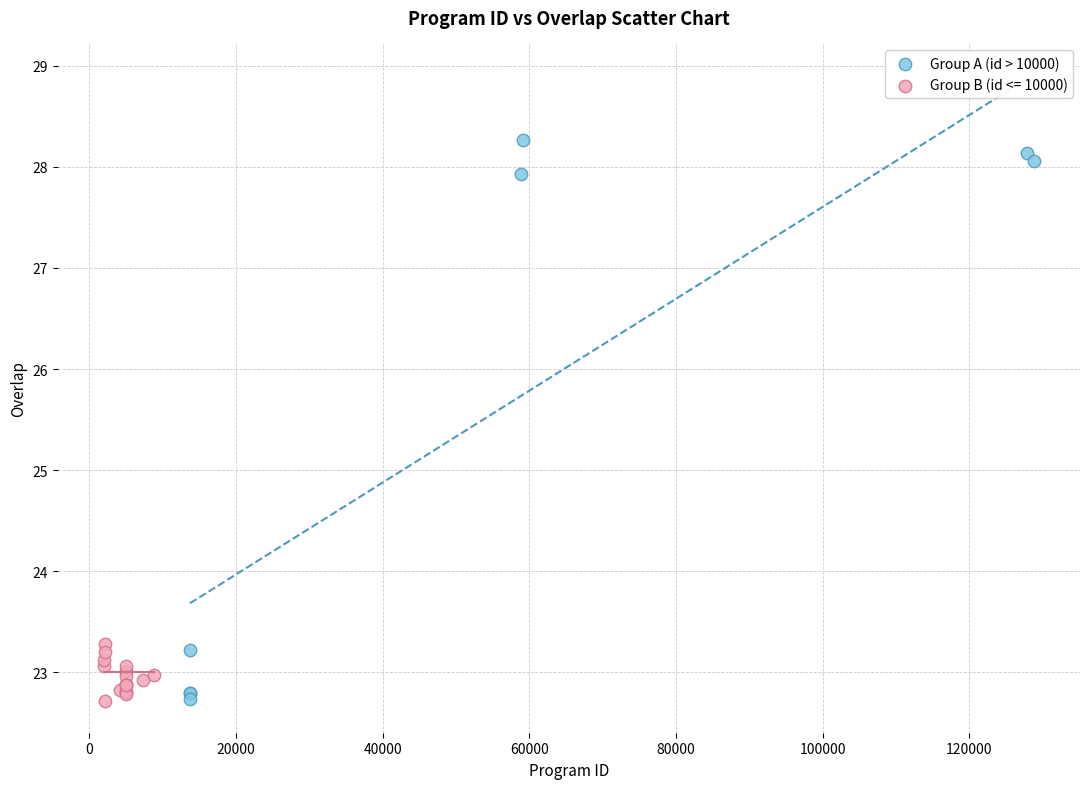

Which series contains the highest Y value?

Group A (id > 10000)